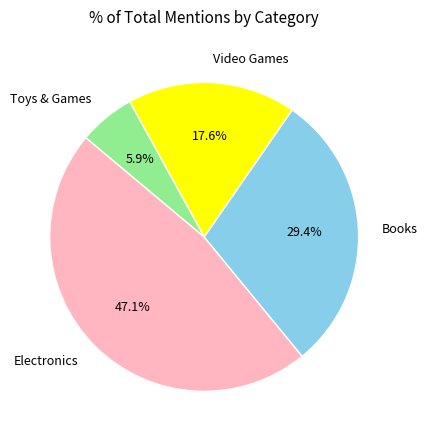

Which has a higher value, Books or Electronics?

Electronics